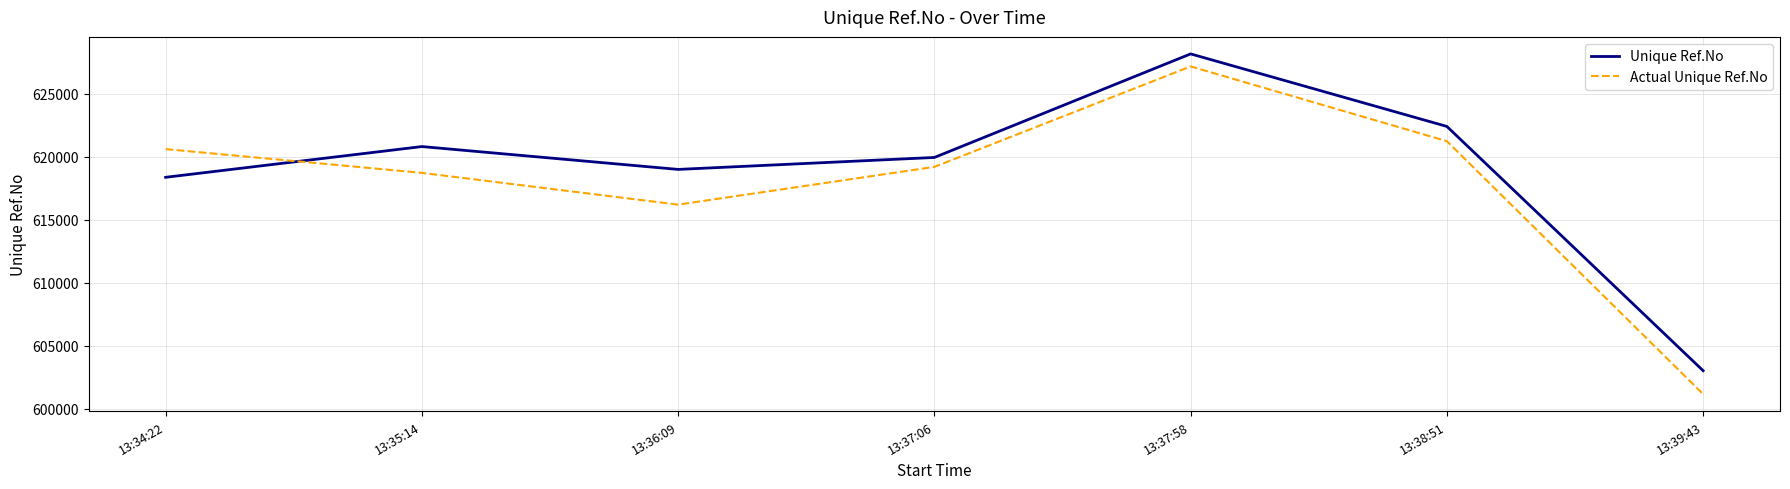

How many categories are shown in the chart?

7